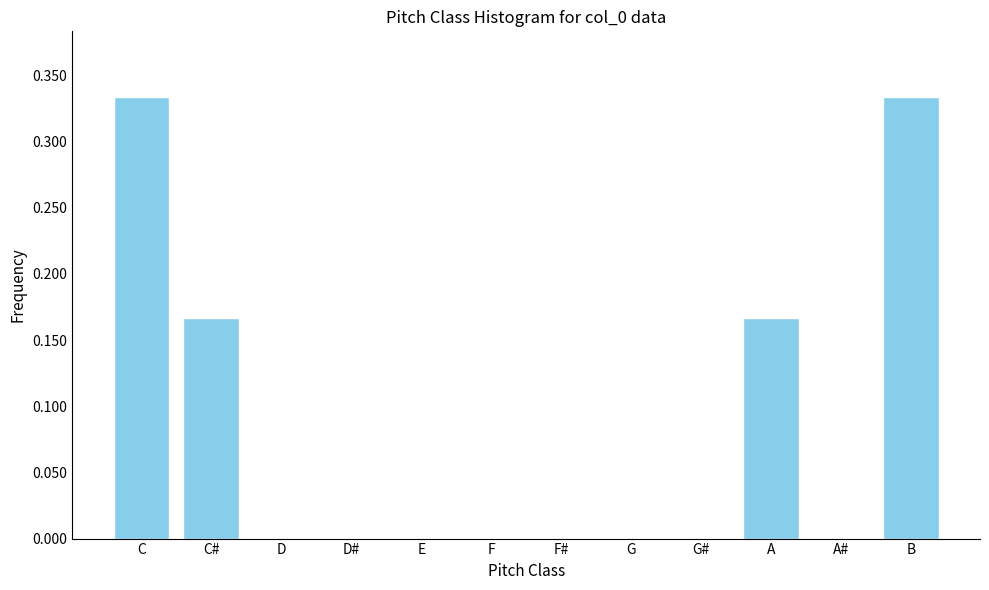

What is the sum of all values?

1.0